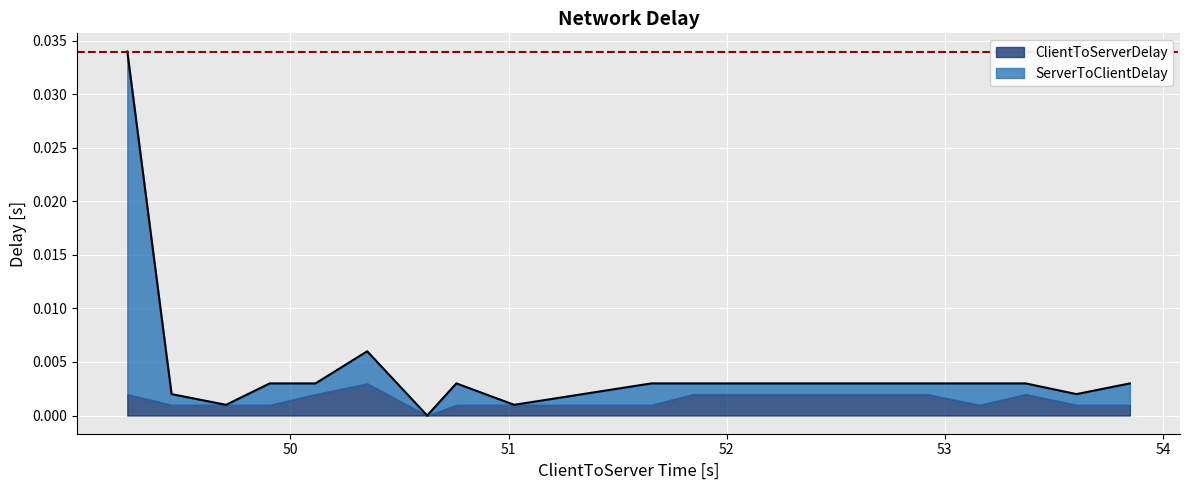

What is the label of the 11th point from the left?

51.844